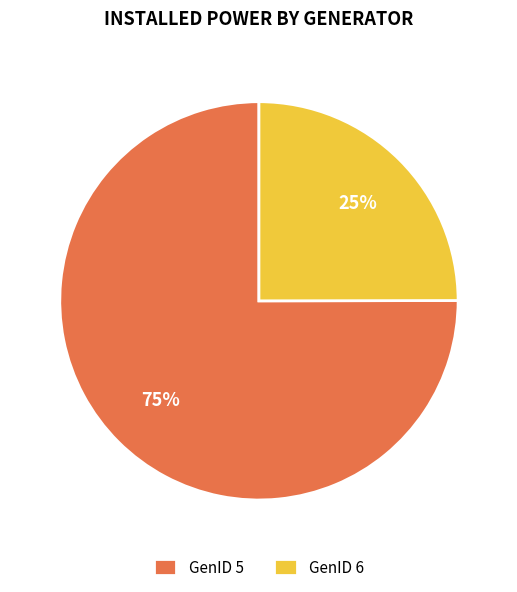

Which has a higher value, GenID 5 or GenID 6?

GenID 5